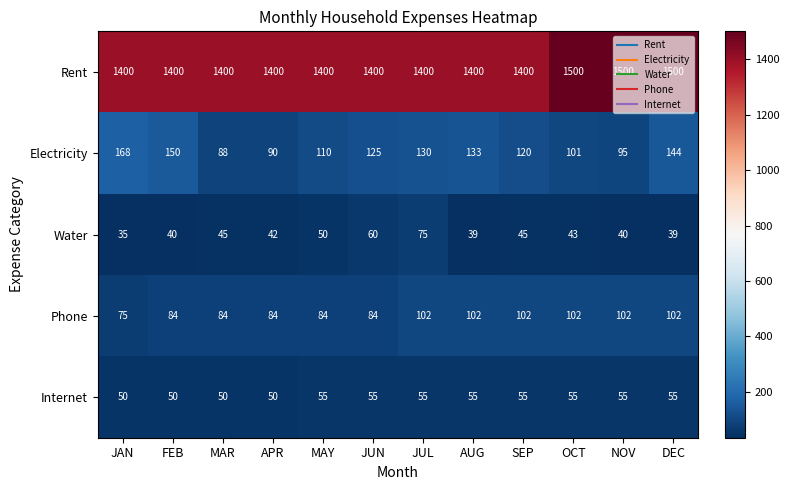

What is the minimum value shown in the chart?

35